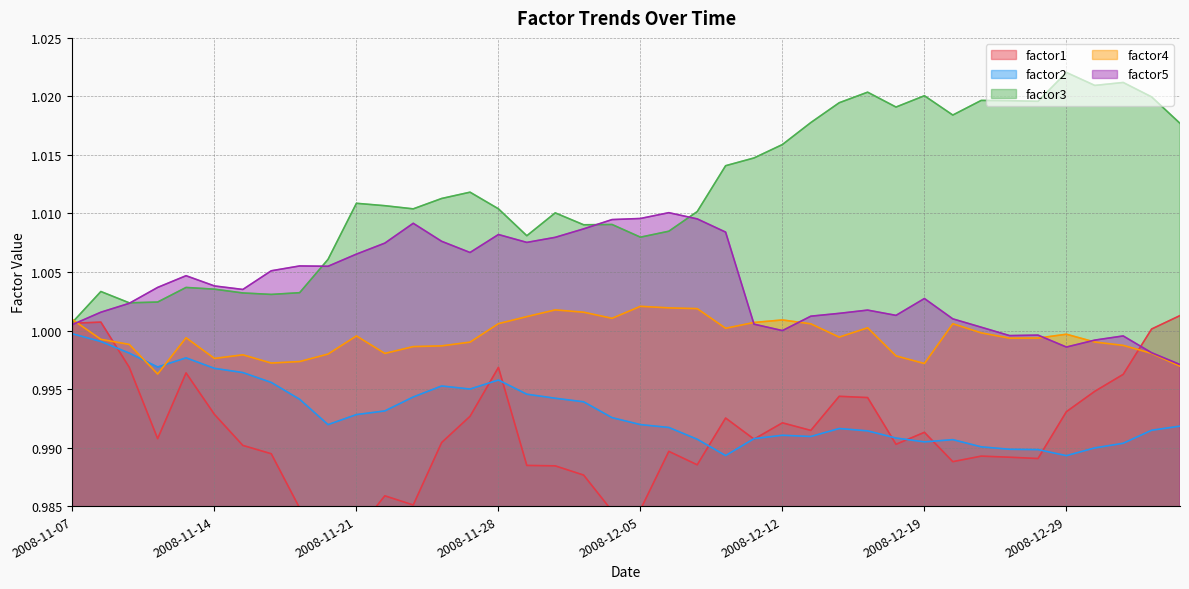

Is the value of factor4 at 2008-12-29 greater than the value of factor3 at 2008-12-02?

No